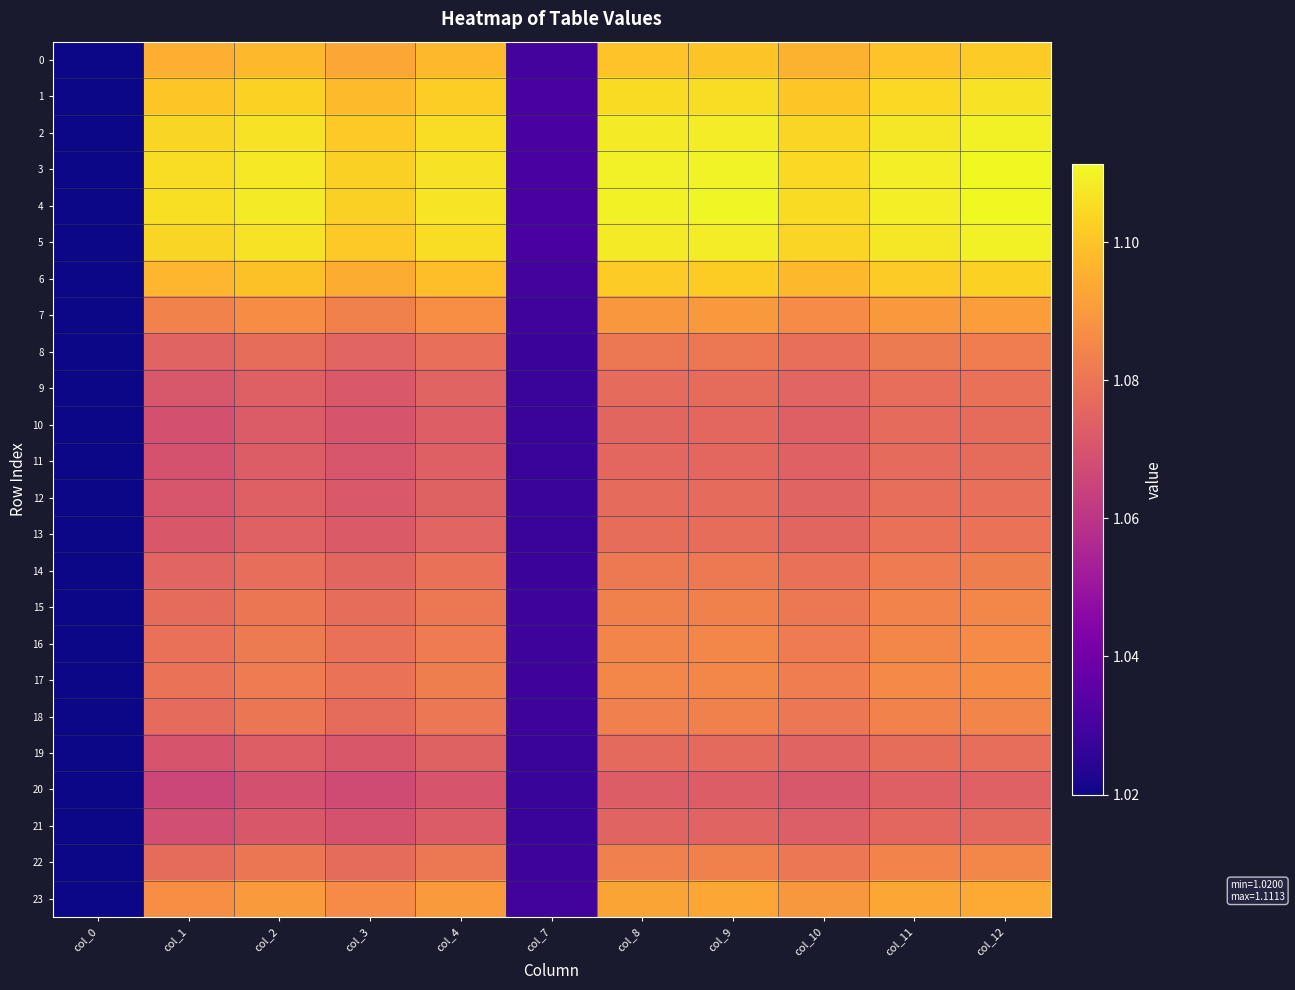

Which series has the largest total across all categories?

4